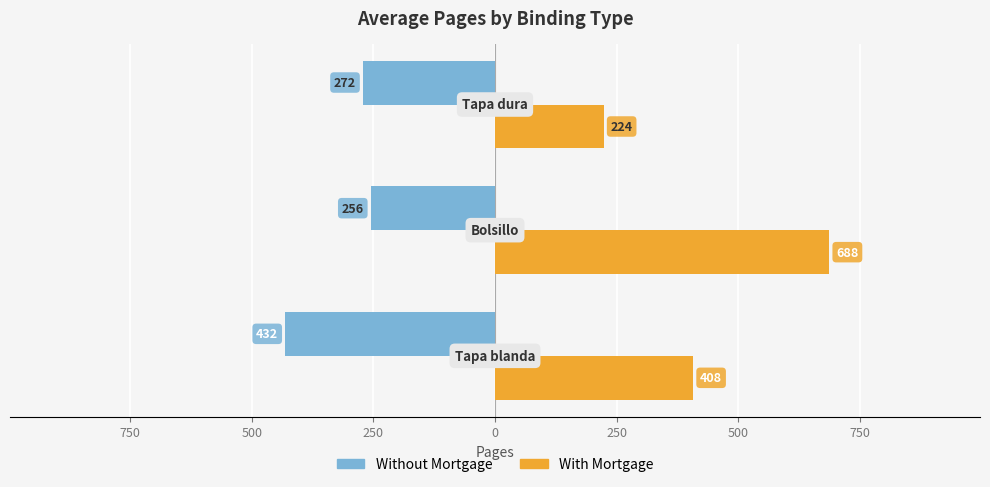

What are all the series names shown in the legend?

Without Mortgage, With Mortgage